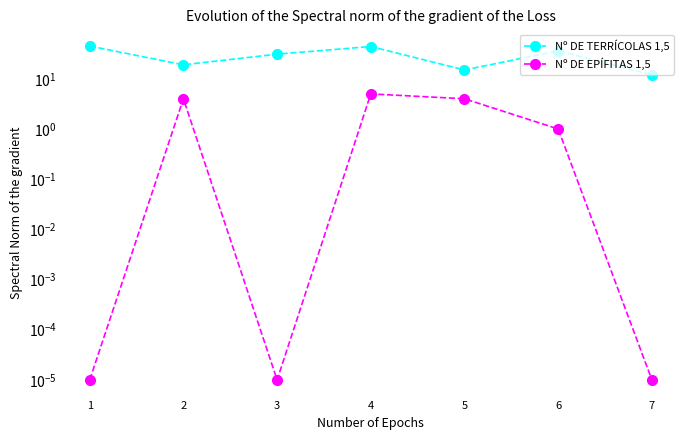

Between 2 and 1, which is larger?

1